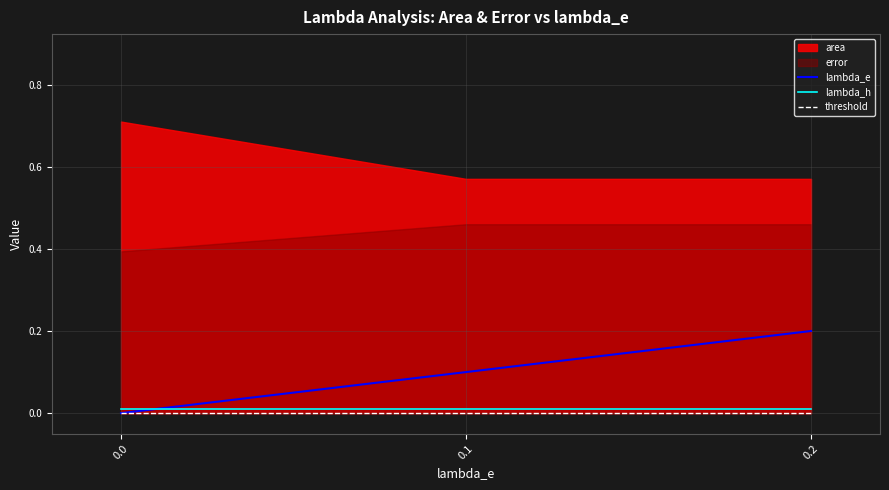

True or false: lambda_e has a value of 0.2 at 0.2.

True